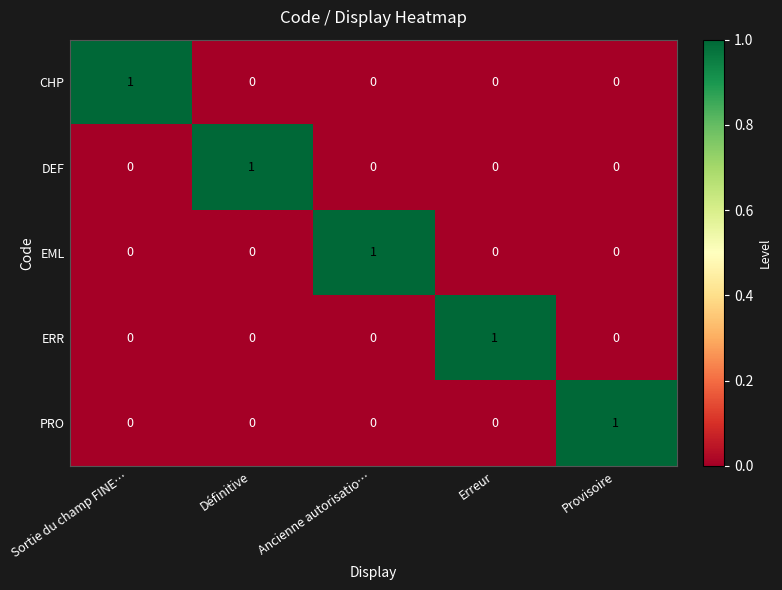

Which category has the highest value in the EML series?

Ancienne autorisatio…